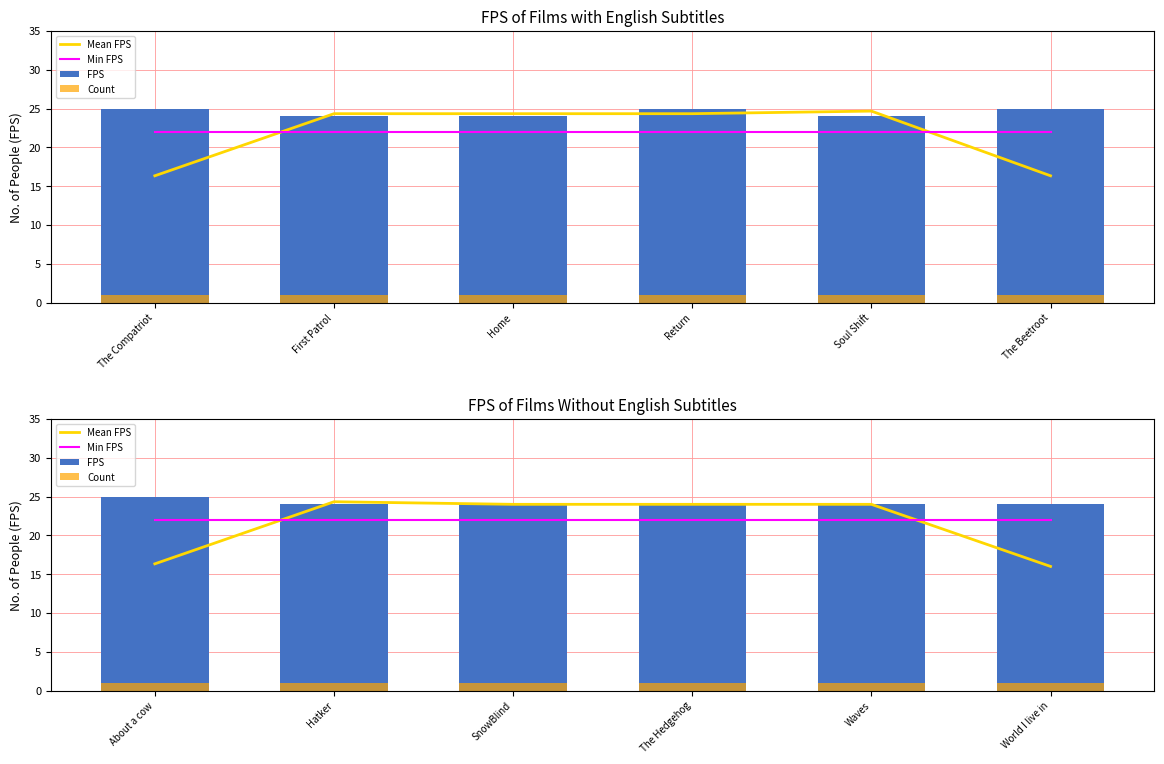

Is the value of Mean FPS at SnowBlind greater than the value of Count at World I live in?

Yes